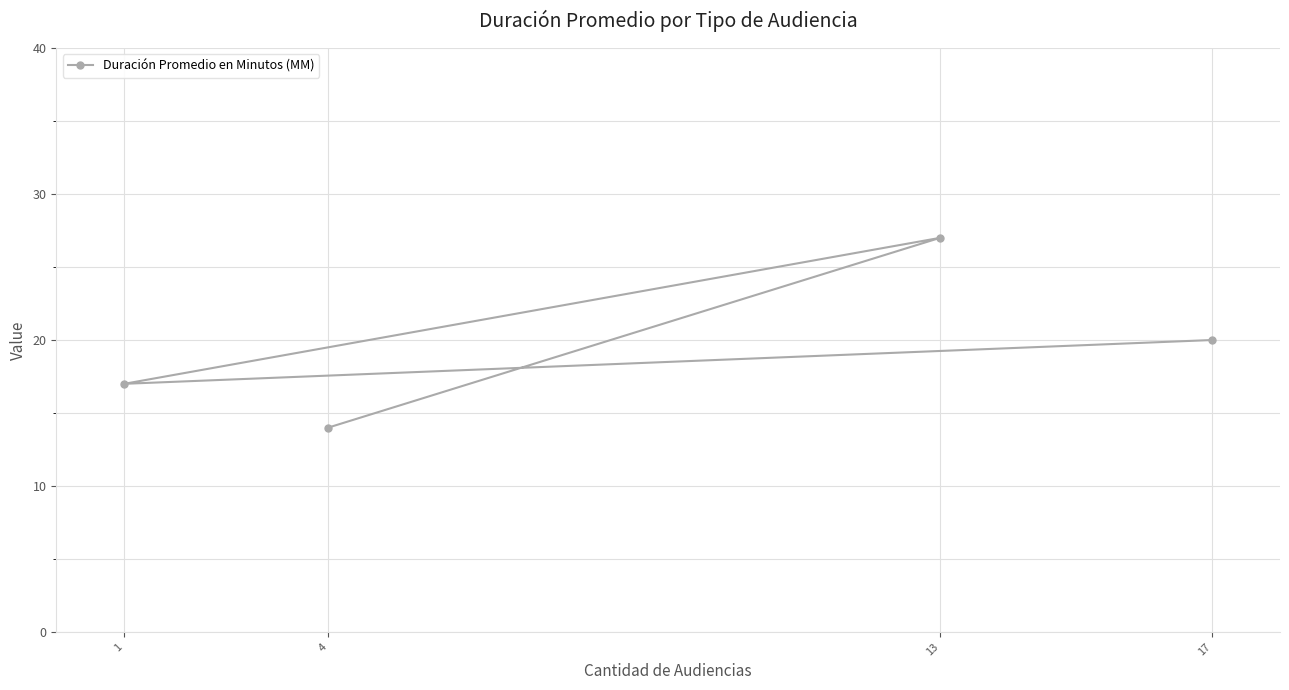

Where is the data nearest to the value 20?

17